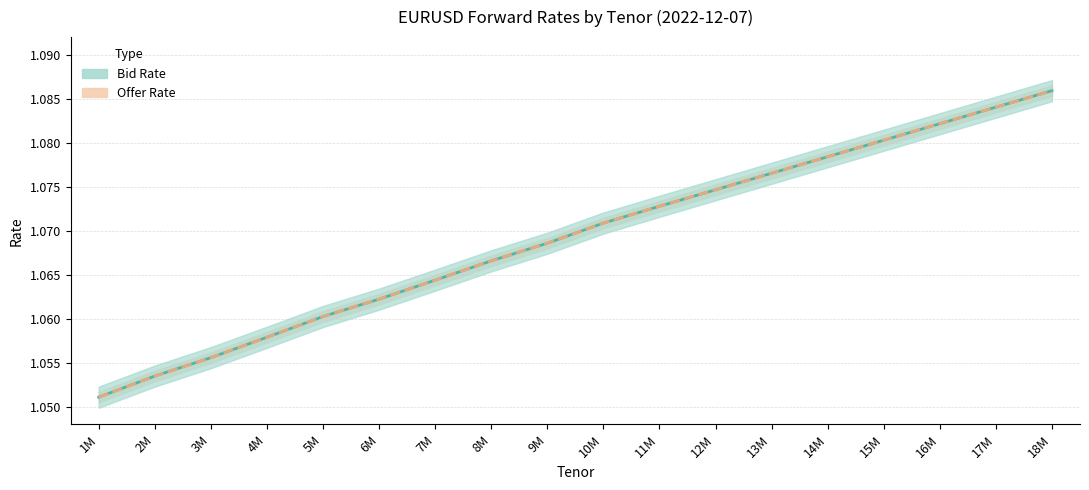

What is the average value of the Offer Rate series?

1.1